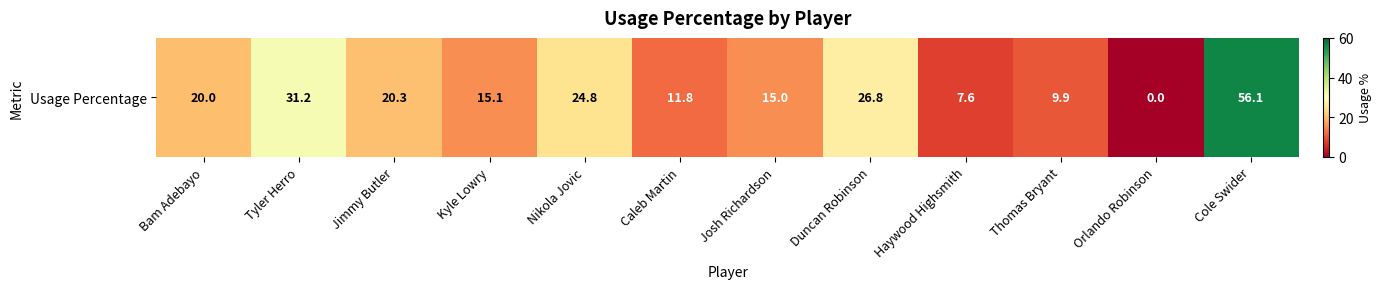

At which label is the value closest to 28?

Duncan Robinson